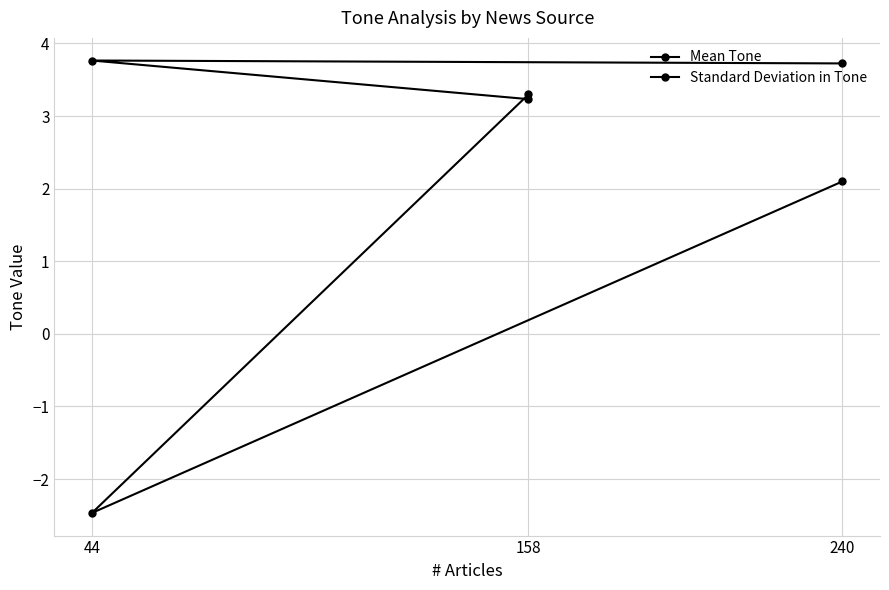

At 240, list the series in order from largest to smallest.

Standard Deviation in Tone, Mean Tone